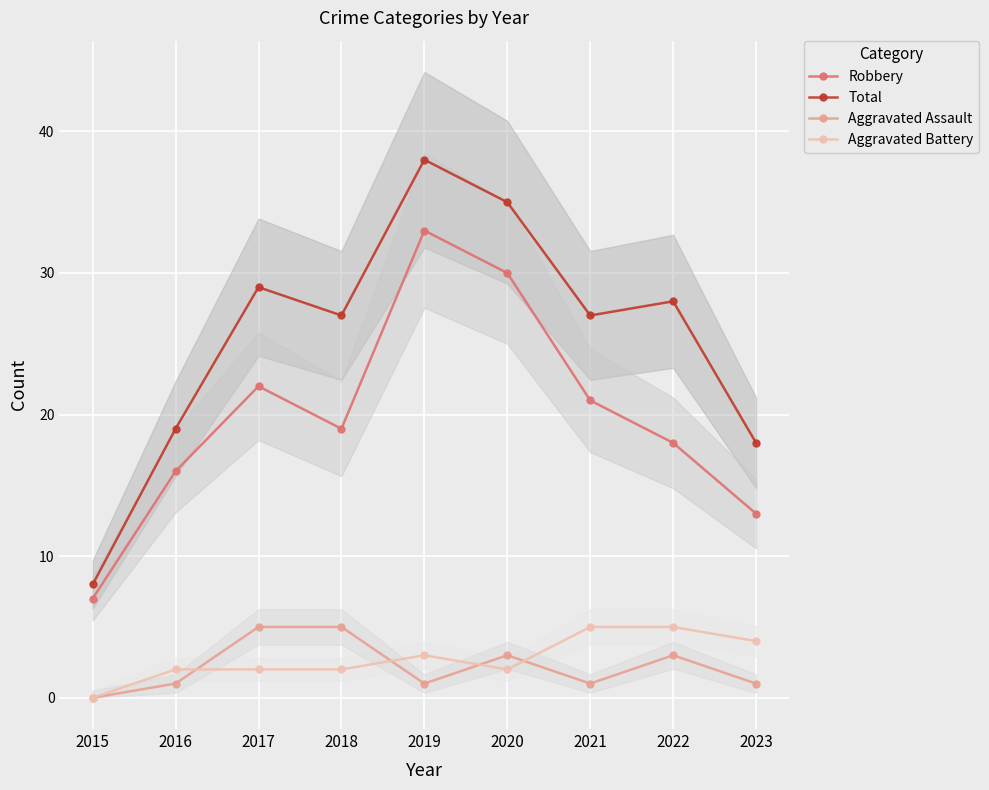

At which category is the sum across all series the highest?

2019